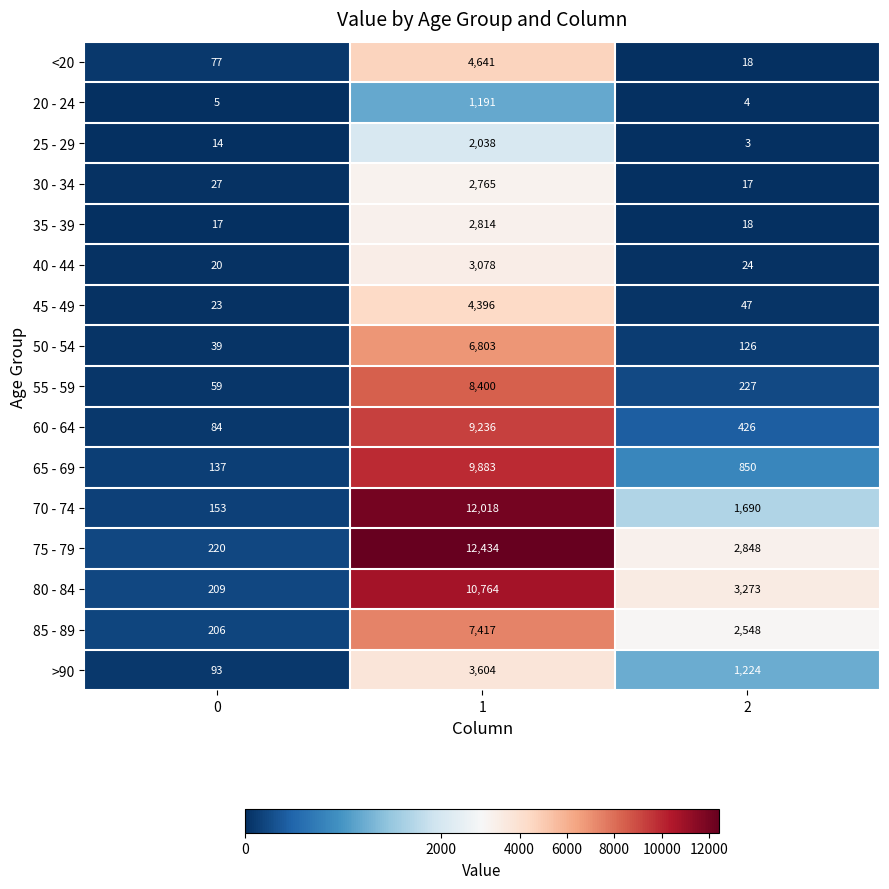

How many categories are shown in the chart?

3